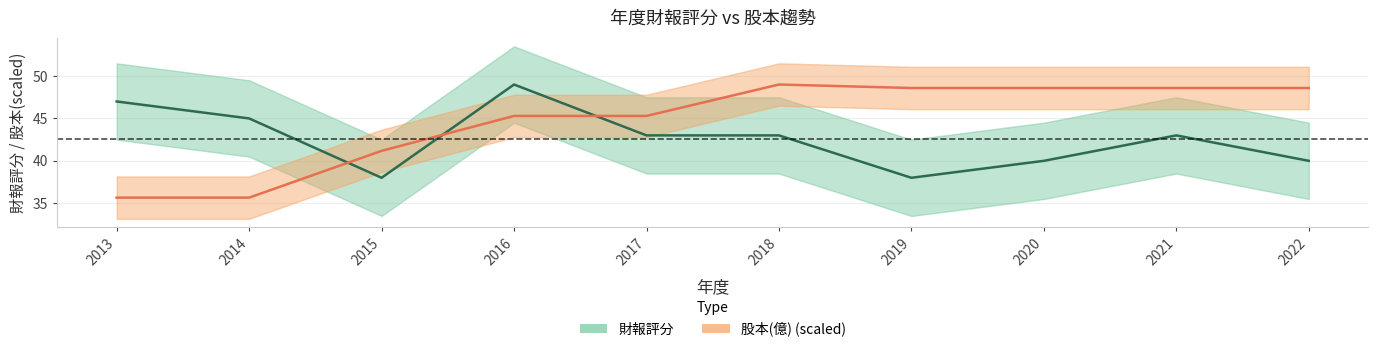

True or false: 財報評分 has a value of 49.0 at 2016.

True